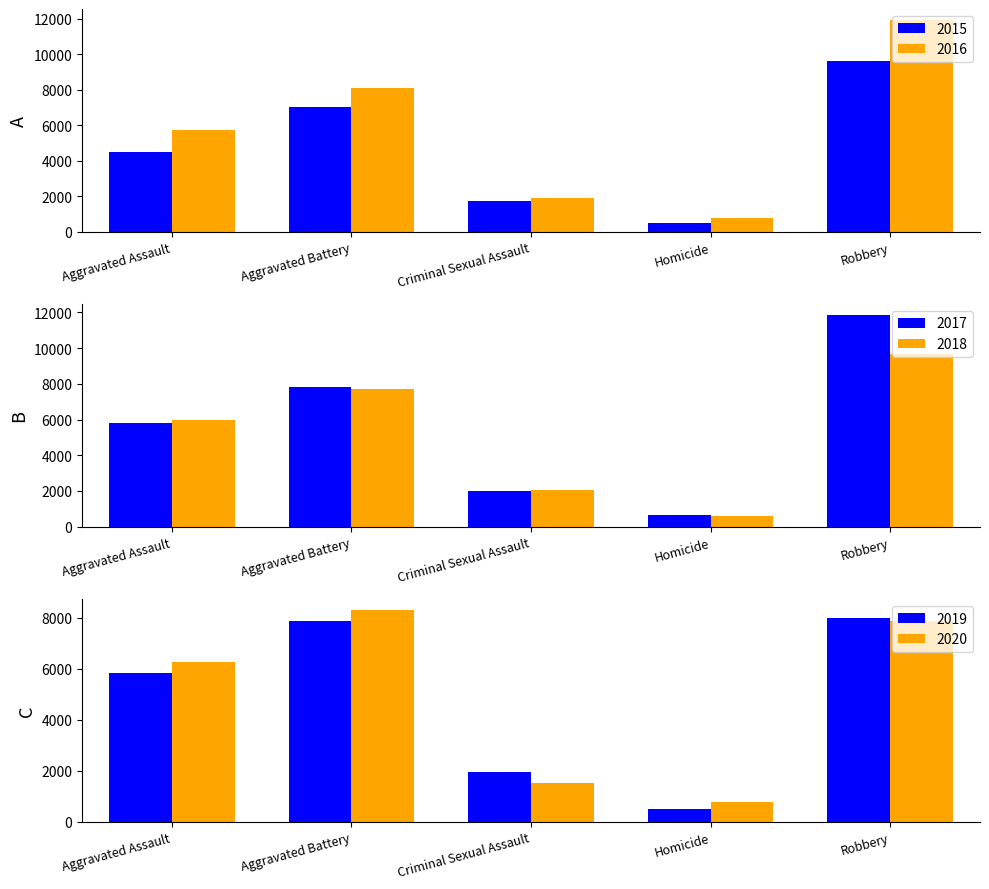

How many 2018 values are between 2056 and 7734?

3